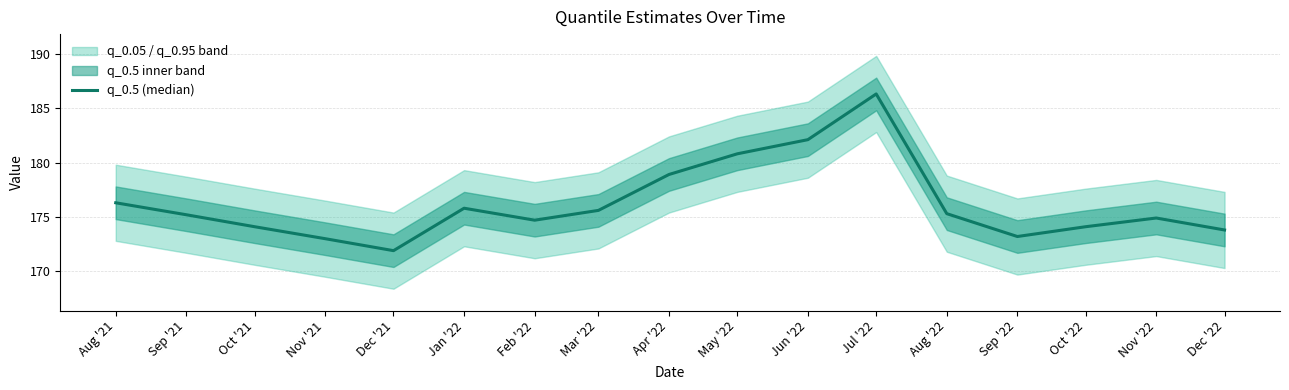

The chart shows a value of 171.9 at Dec '21. True or false?

True